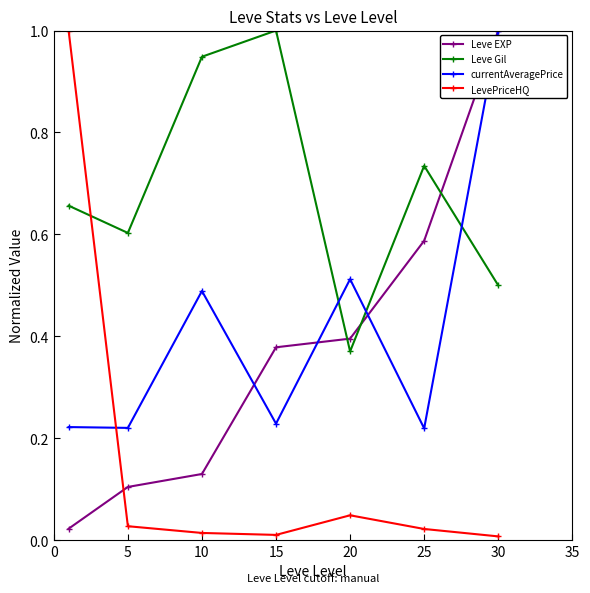

Is this an area chart (filled region under the line)?

No